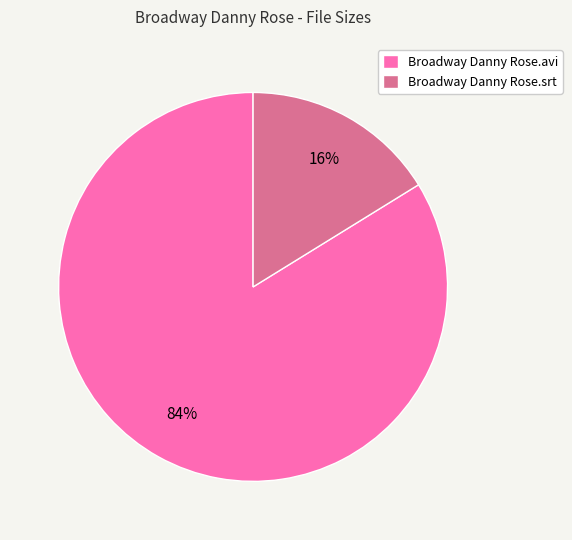

What is the ratio of the value at Broadway Danny Rose.avi to the value at Broadway Danny Rose.srt?

5.2